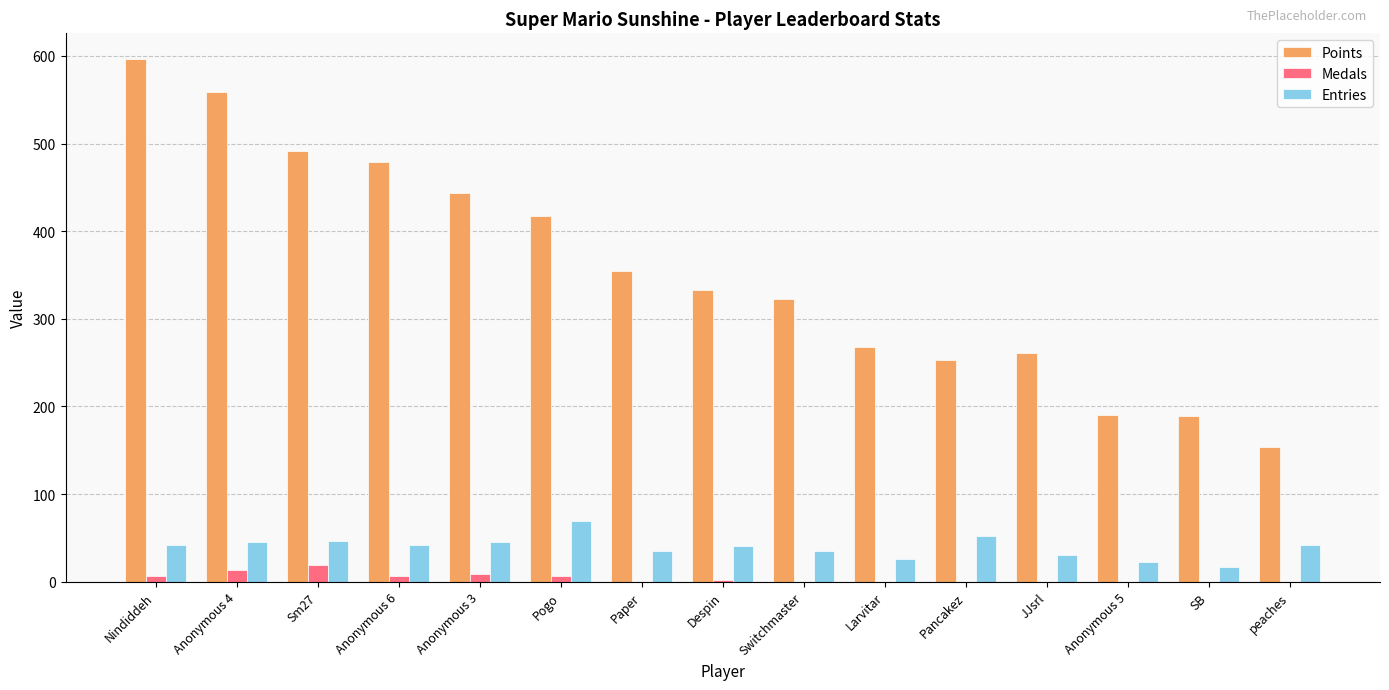

The Entries series shows 45 at Anonymous 4. True or false?

True